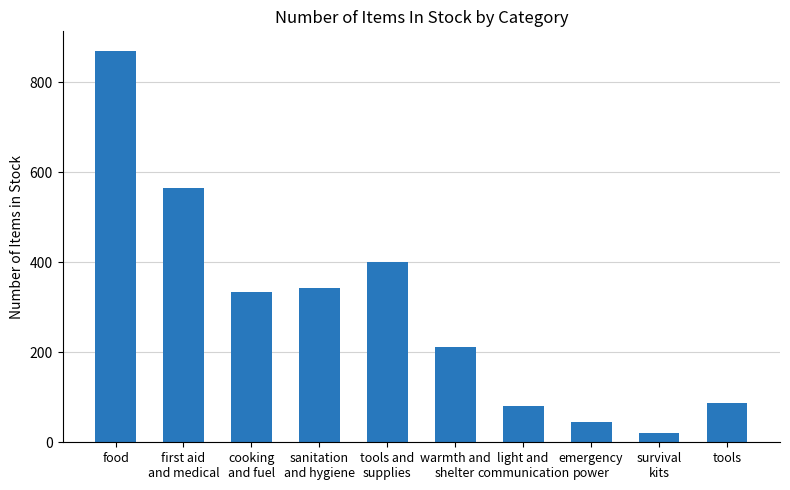

Is it true that the value at tools and
supplies is 82?

False